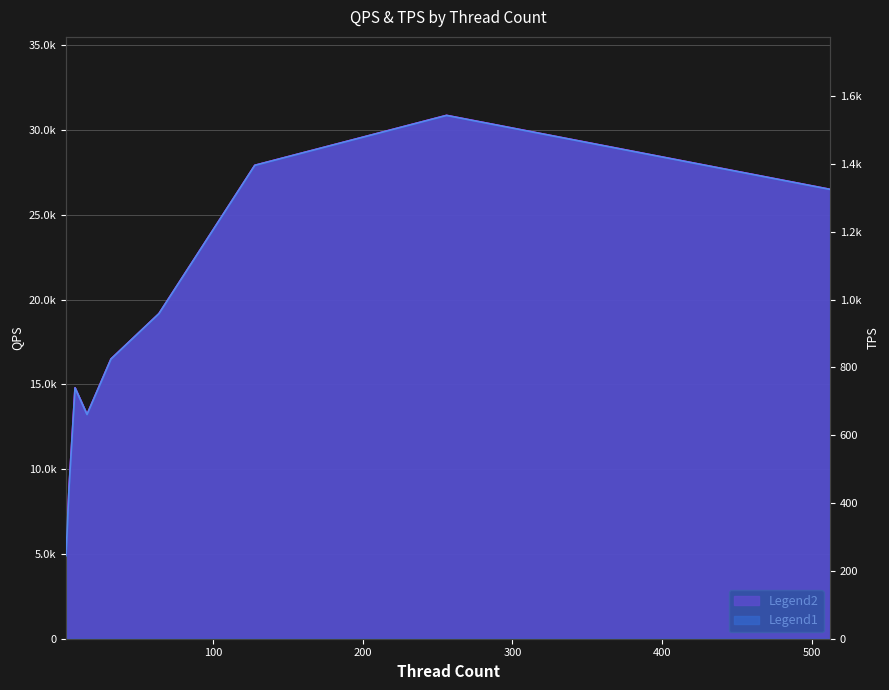

Which series has the largest range (max minus min)?

QPS